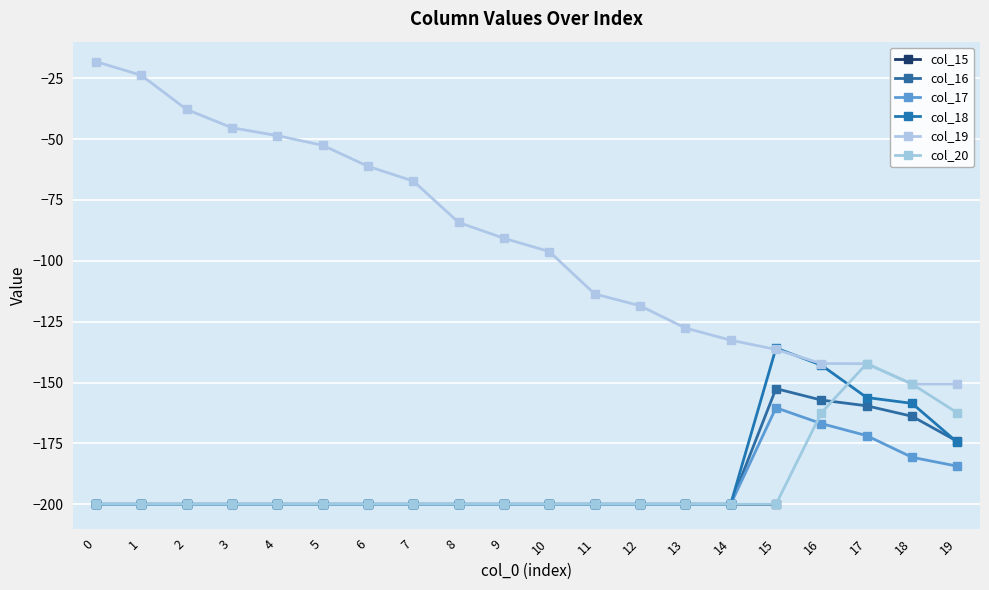

The value of col_17 at 9 is -200.0. True or false?

True